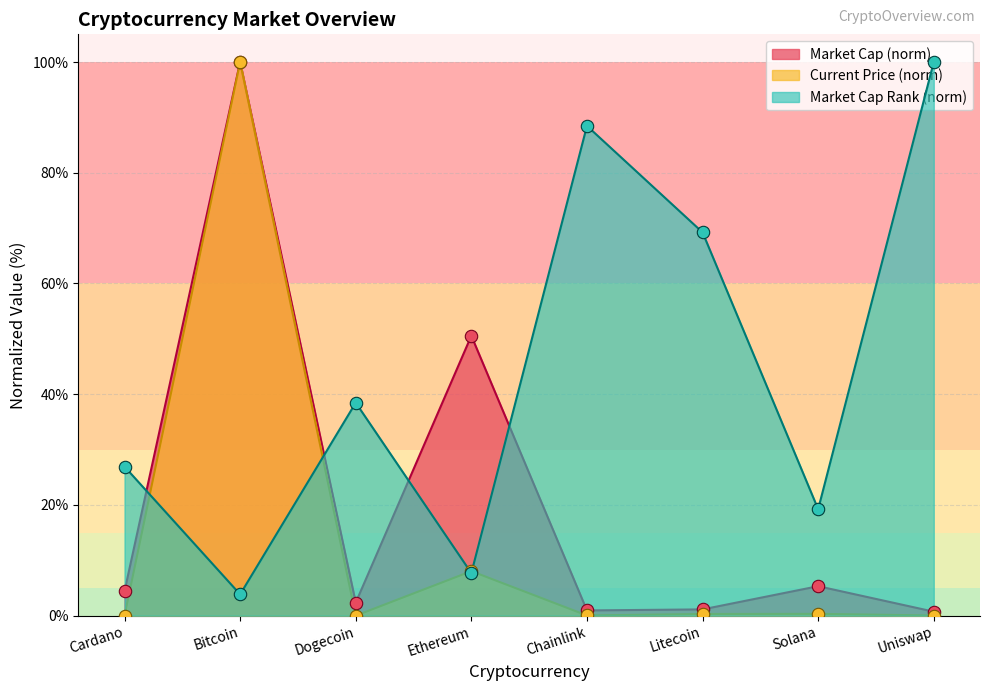

Which series reaches the minimum Y coordinate?

current_price